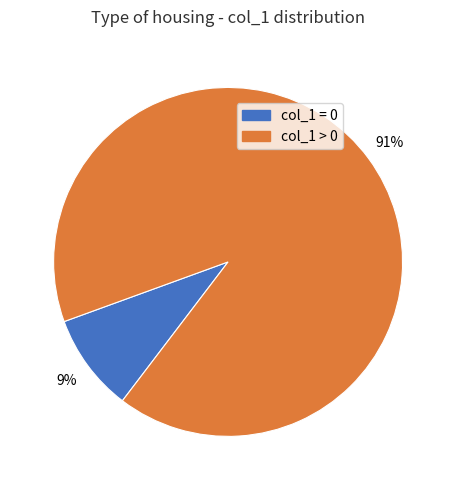

Is it true that col_1 = 0 is 1% of the pie?

False